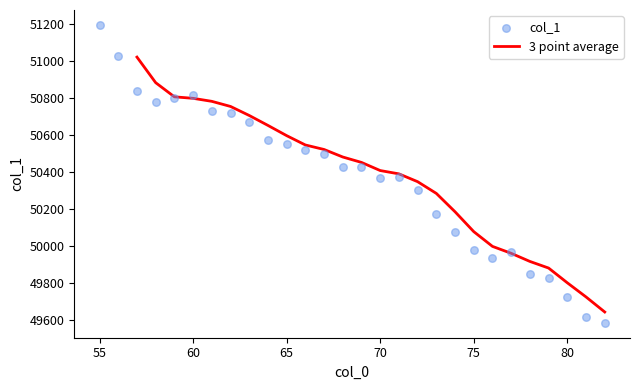

Approximately how many times larger is the value at 61 compared to 69?

1.0